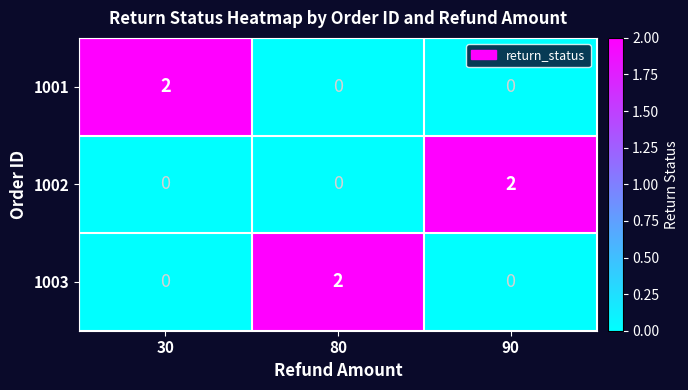

At how many categories does at least one series exceed 1?

3